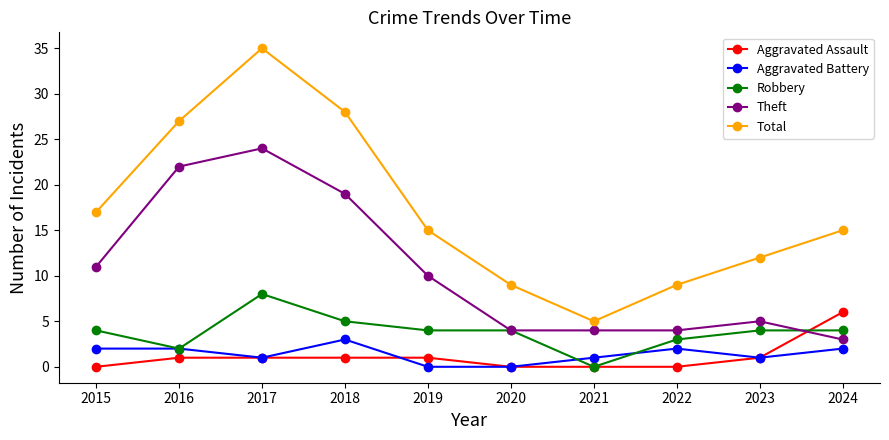

Reading left to right, transcribe all the data shown in this chart.

Aggravated Assault: 0	1	1	1	1	0	0	0	1	6
Aggravated Battery: 2	2	1	3	0	0	1	2	1	2
Robbery: 4	2	8	5	4	4	0	3	4	4
Theft: 11	22	24	19	10	4	4	4	5	3
Total: 17	27	35	28	15	9	5	9	12	15